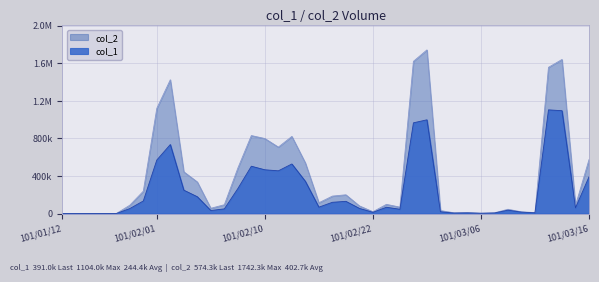

True or false: col_2 and col_1 cross at least once.

False